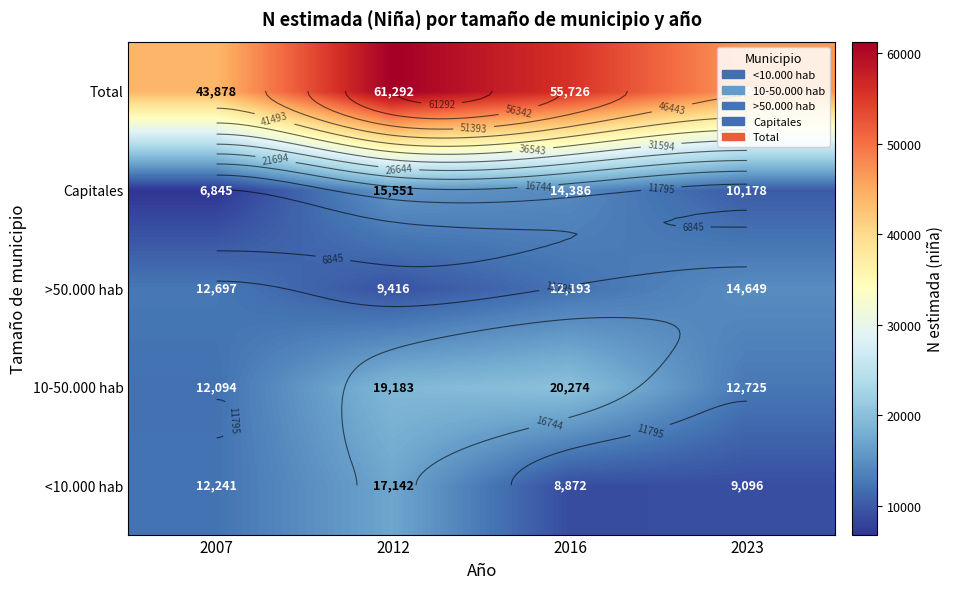

At which category is the sum across all series the highest?

2012